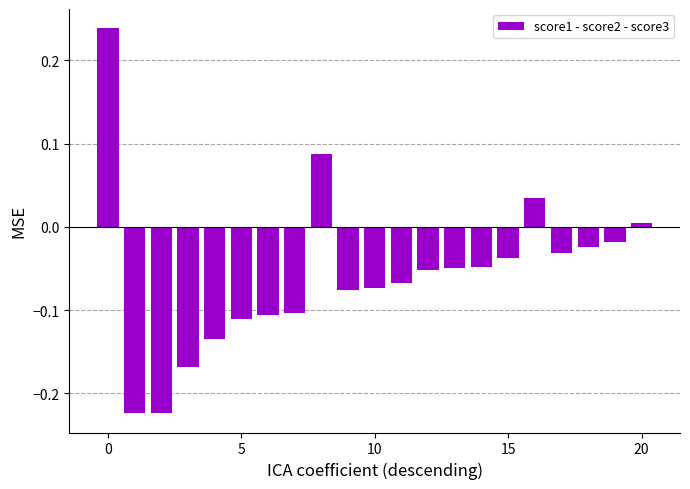

Are the bars grouped side by side (vs. stacked)?

No